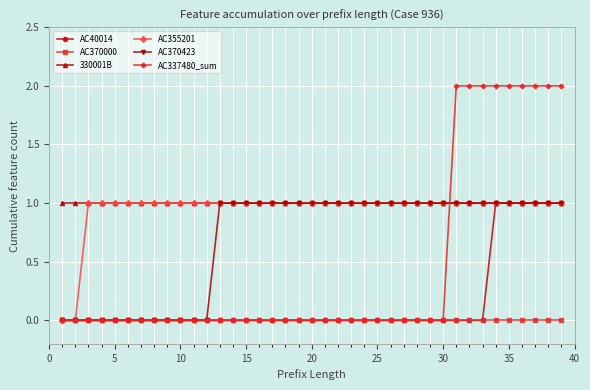

What is the value of the 330001B point at the 21st from the left?

1